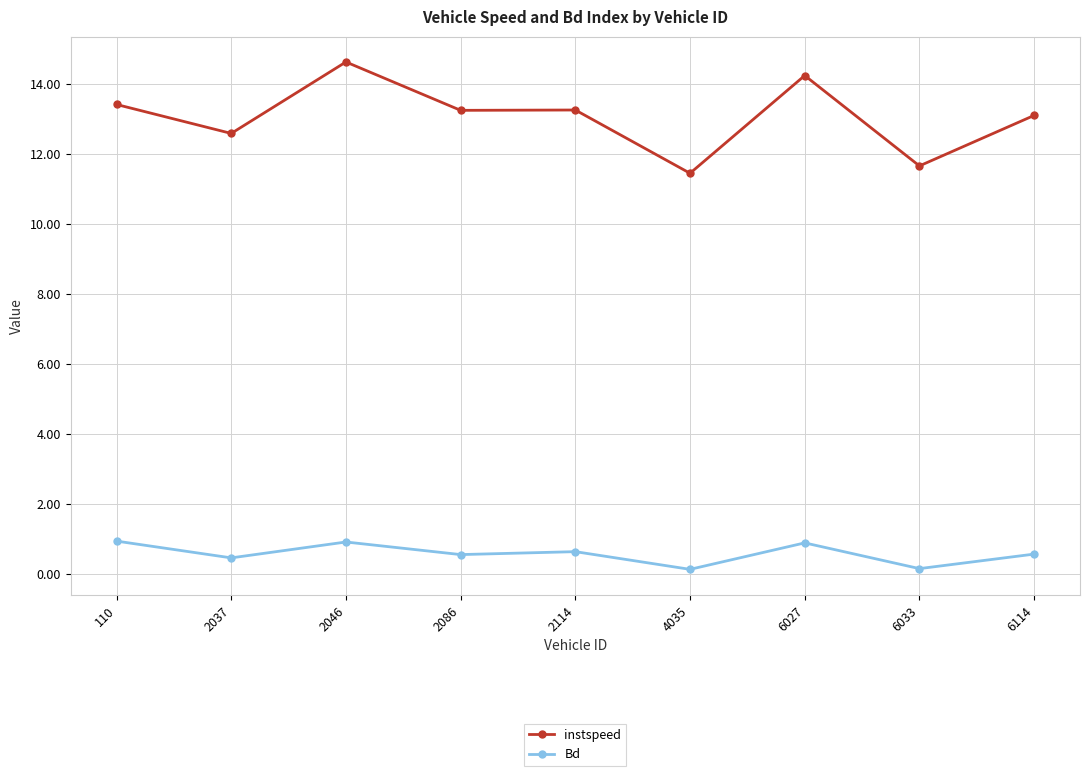

At how many categories does at least one series exceed 2?

9